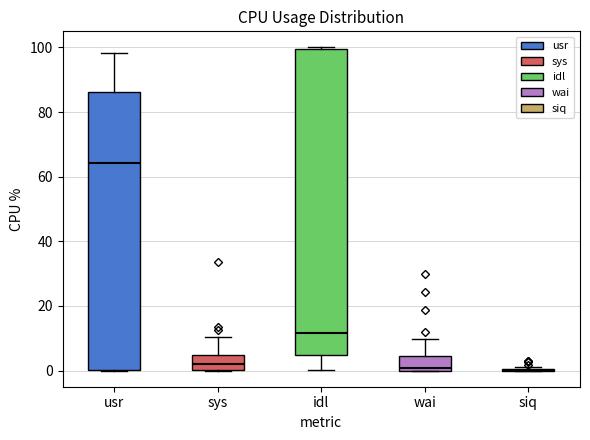

Where is the lower edge of the box for idl on the y-axis? The values are not printed on the chart, so give them approximately, as read against the axis.

4